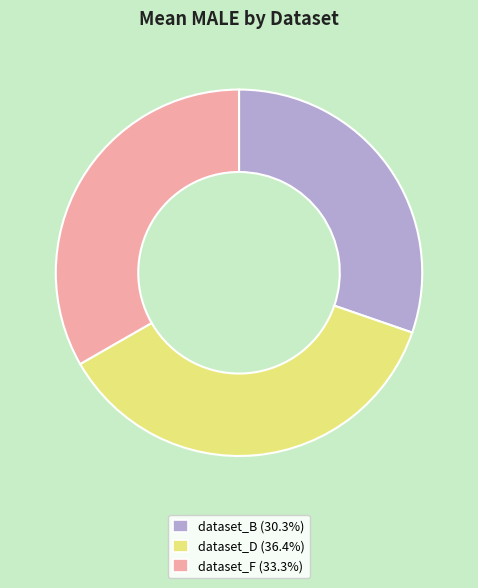

Is there any slice that represents more than half of the pie?

No